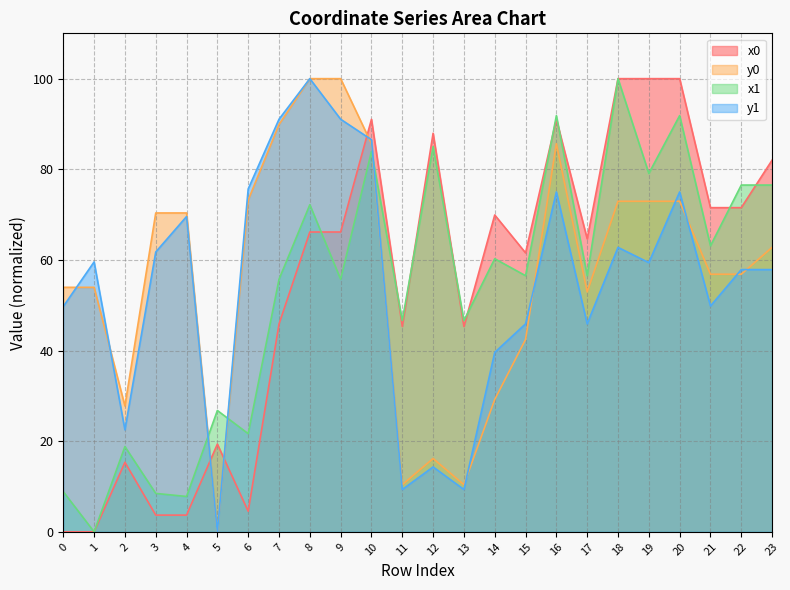

True or false: y0 has more than 2 interior local peaks.

False